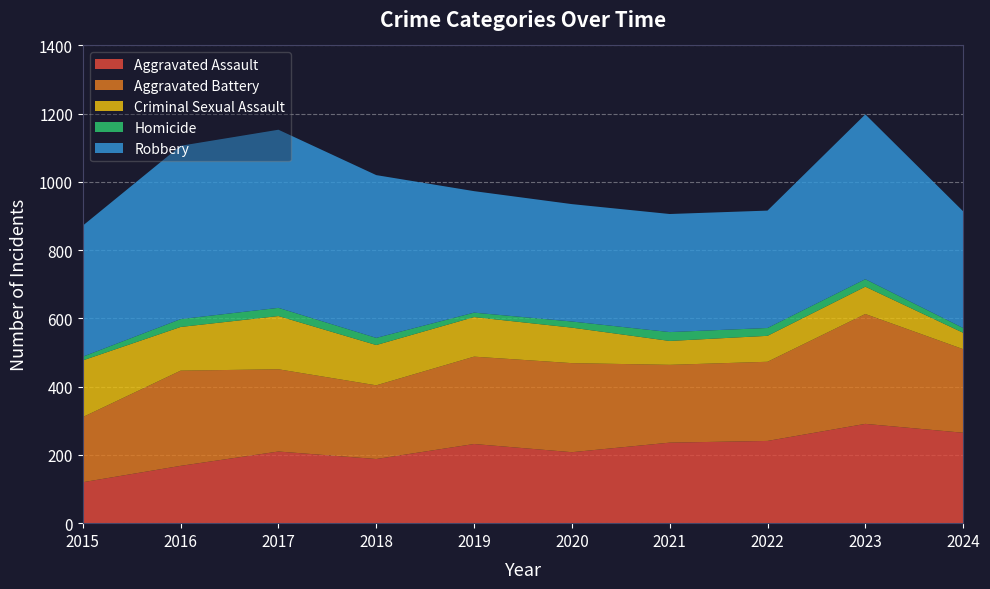

Reading right to left, extract all data points from this chart.

Aggravated Assault: 265	291	241	236	208	232	188	210	168	120
Aggravated Battery: 245	322	232	228	261	256	216	241	279	191
Criminal Sexual Assault: 48	80	76	70	104	116	118	156	128	166
Homicide: 14	22	23	26	18	13	21	24	23	11
Robbery: 342	483	344	346	344	356	477	522	508	384